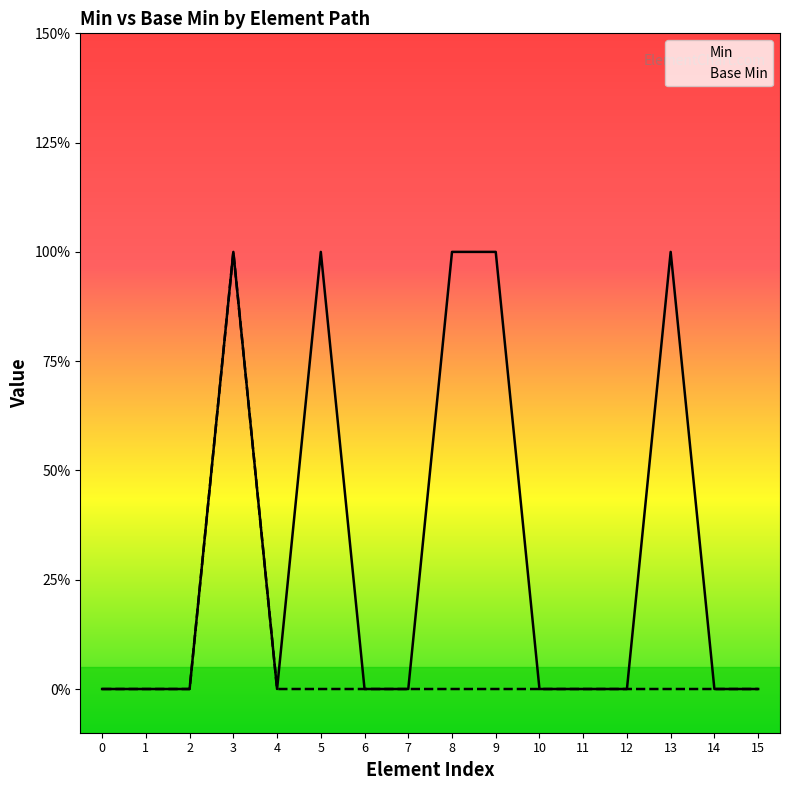

True or false: Base Min and Min intersect in this chart.

False